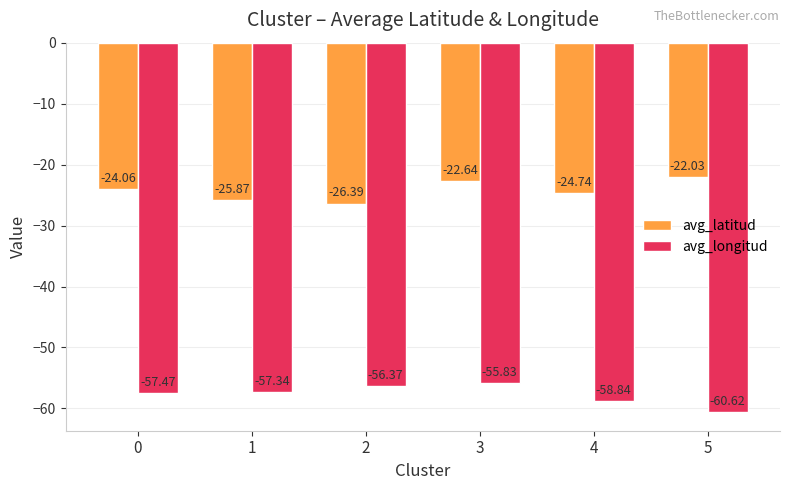

Reading left to right, list all the values displayed in this chart.

avg_latitud: -24.1	-25.9	-26.4	-22.6	-24.7	-22.0
avg_longitud: -57.5	-57.3	-56.4	-55.8	-58.8	-60.6